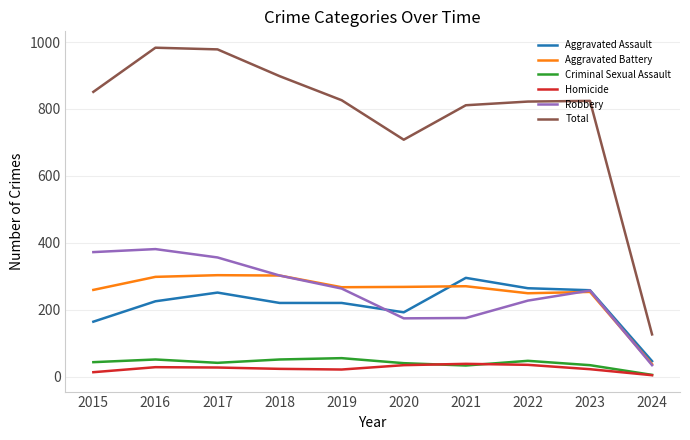

How many lines are shown in the chart?

6